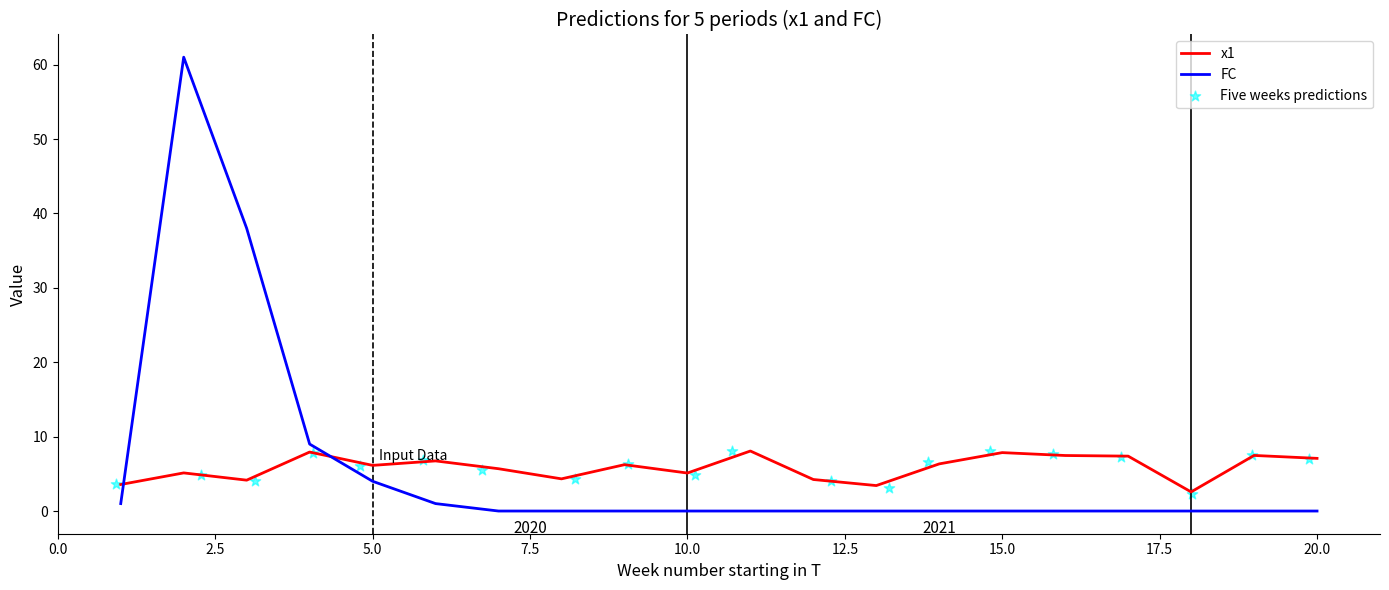

What are all the series names shown in the legend?

x1, FC, Five weeks predictions